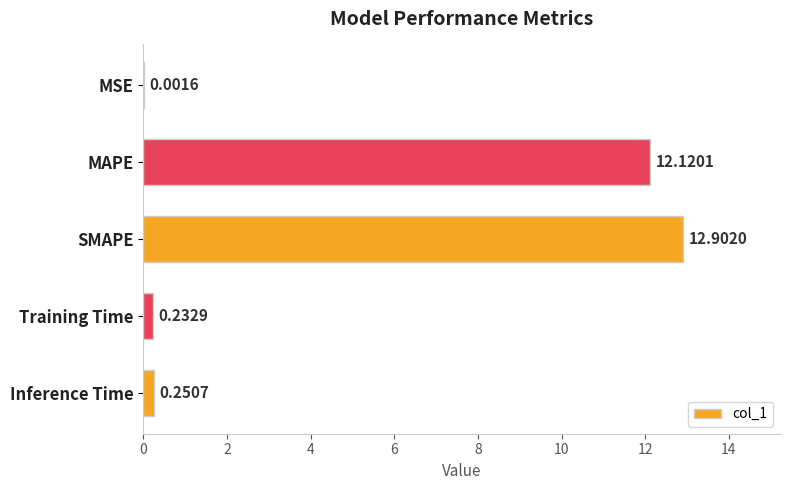

What is the sum of the values at MAPE and SMAPE?

25.0